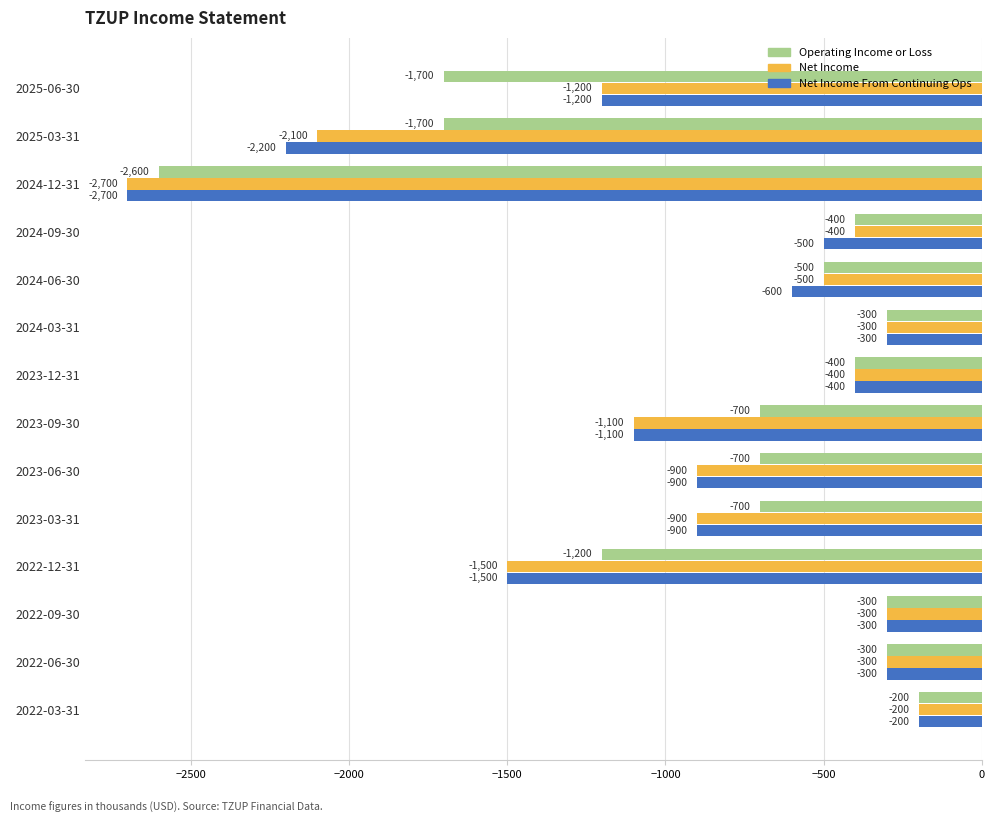

The value of Operating Income or Loss at 2024-03-31 is -121. True or false?

False